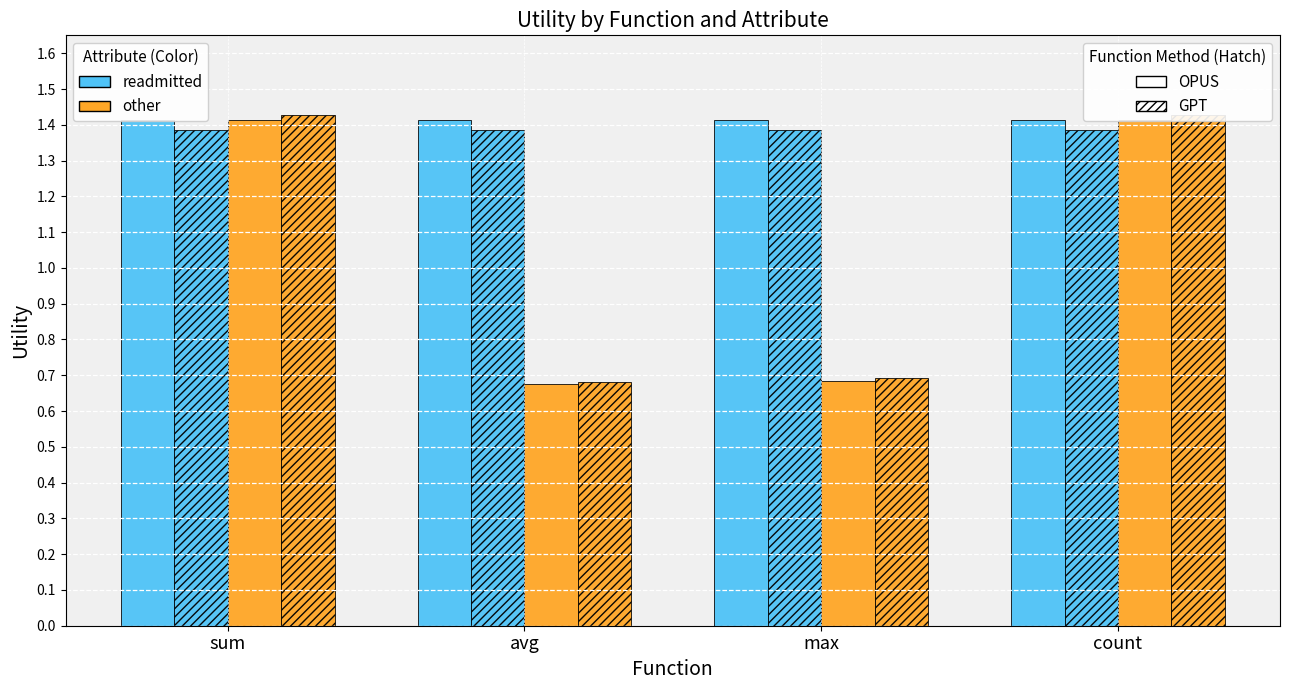

What is the total value across all series at avg?

4.2